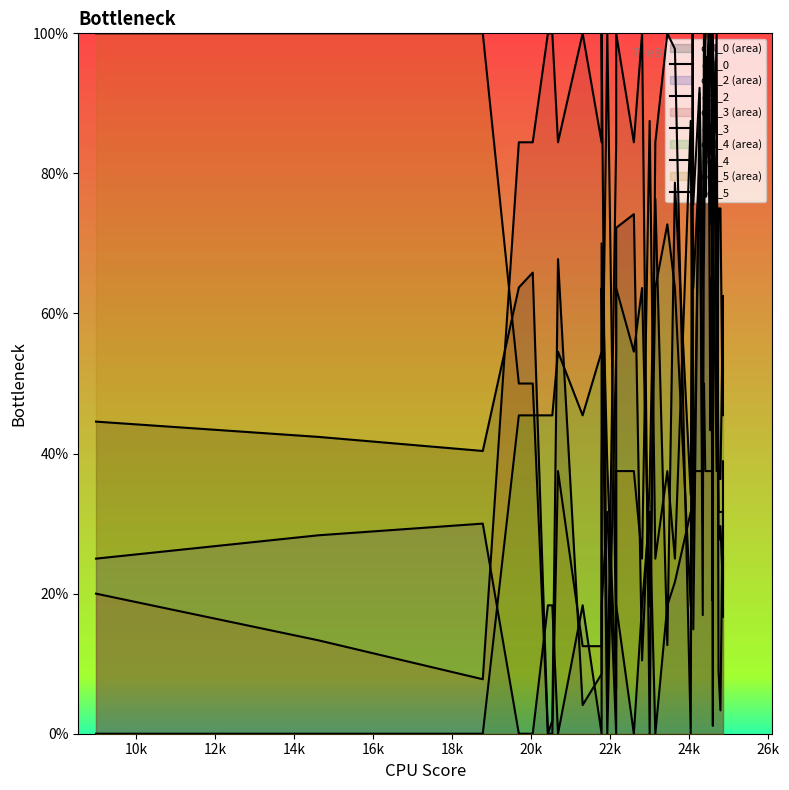

At how many categories does at least one series exceed 24?

40